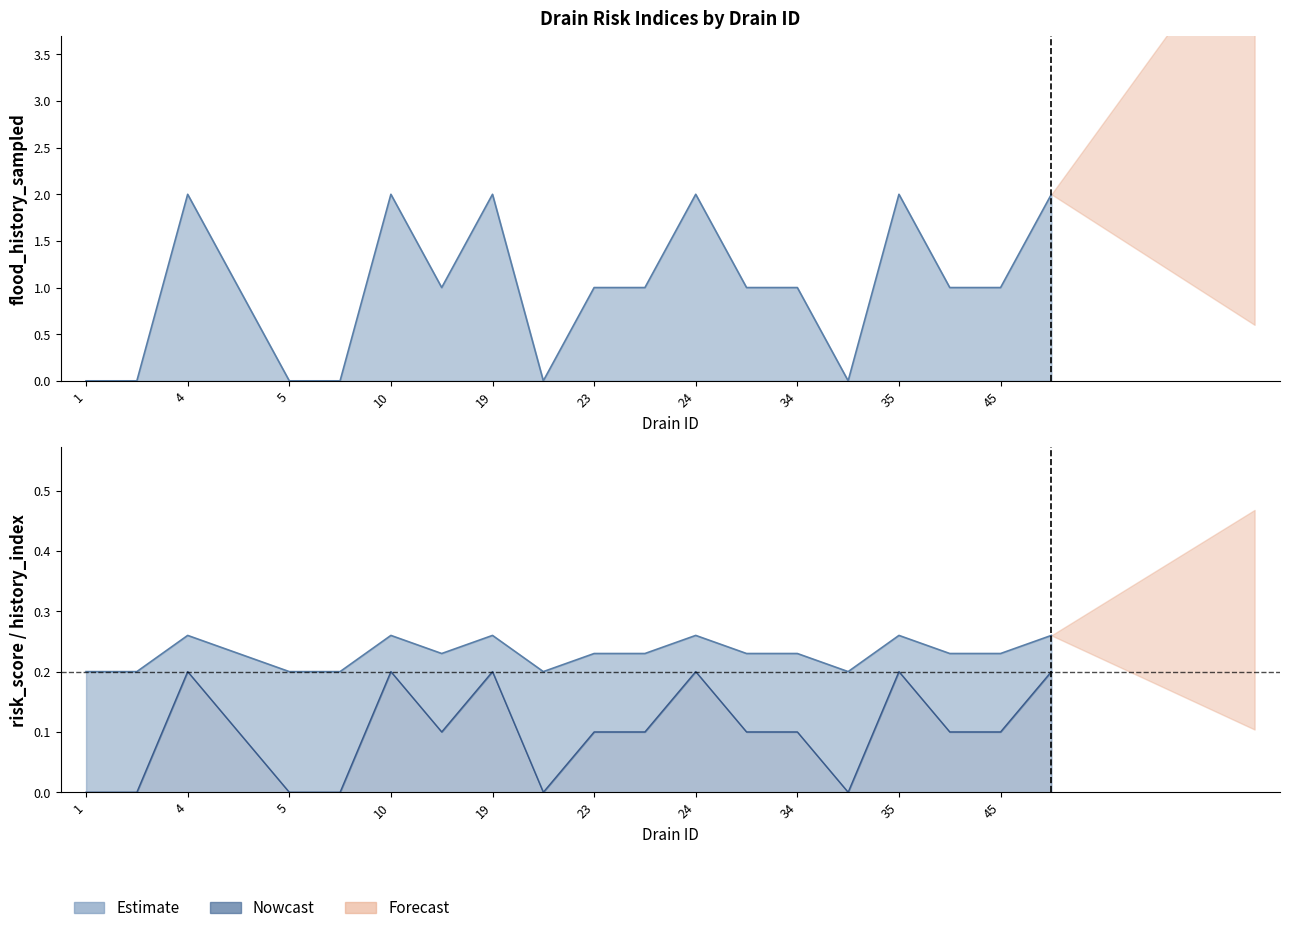

True or false: risk_score and flood_history_sampled cross at least once.

False